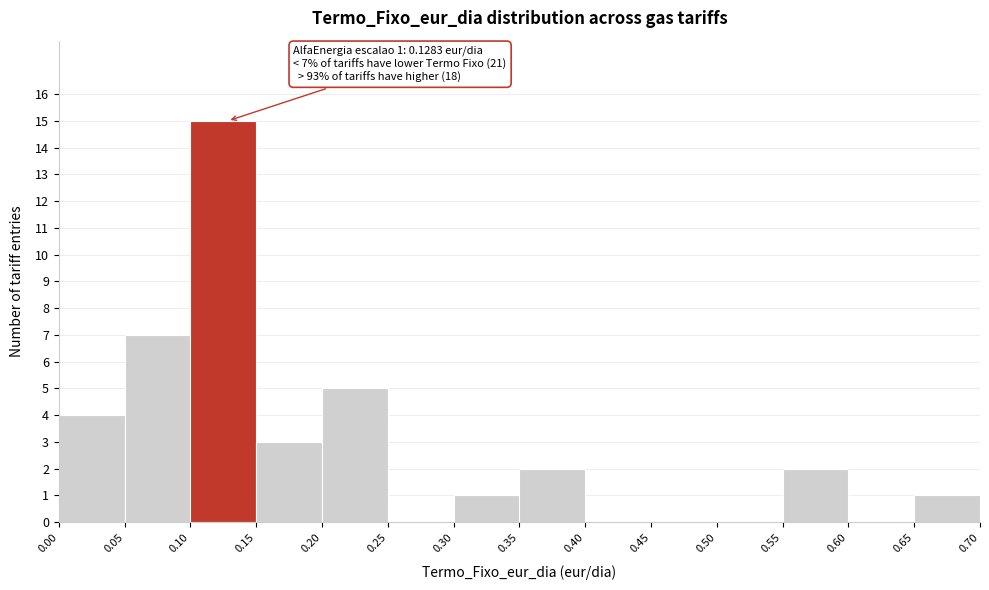

Which range on the x-axis has the tallest bar?

0.10 to 0.15